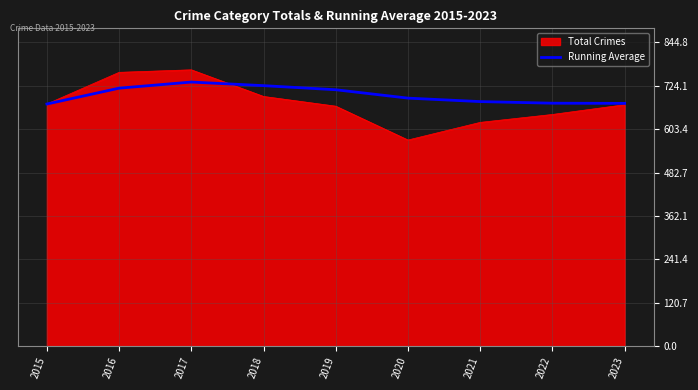

Where is Running Average nearest to the value 703?

2019